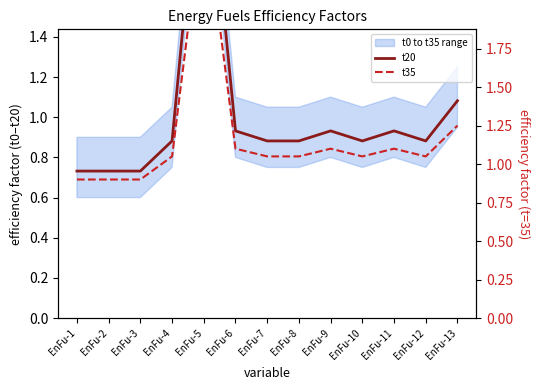

True or false: t35 and t20 intersect in this chart.

False